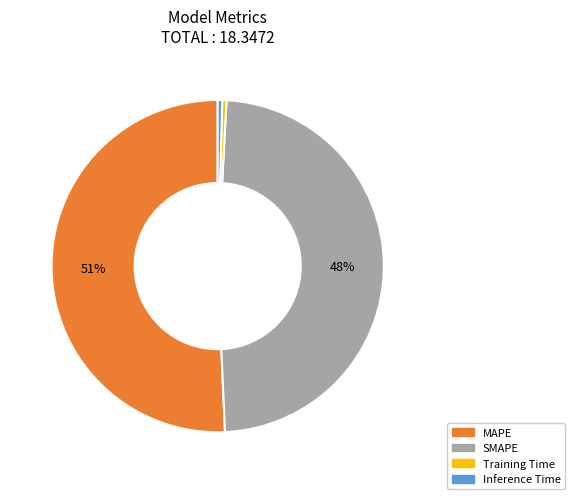

Combined, do Inference Time and Training Time account for over 50%?

No